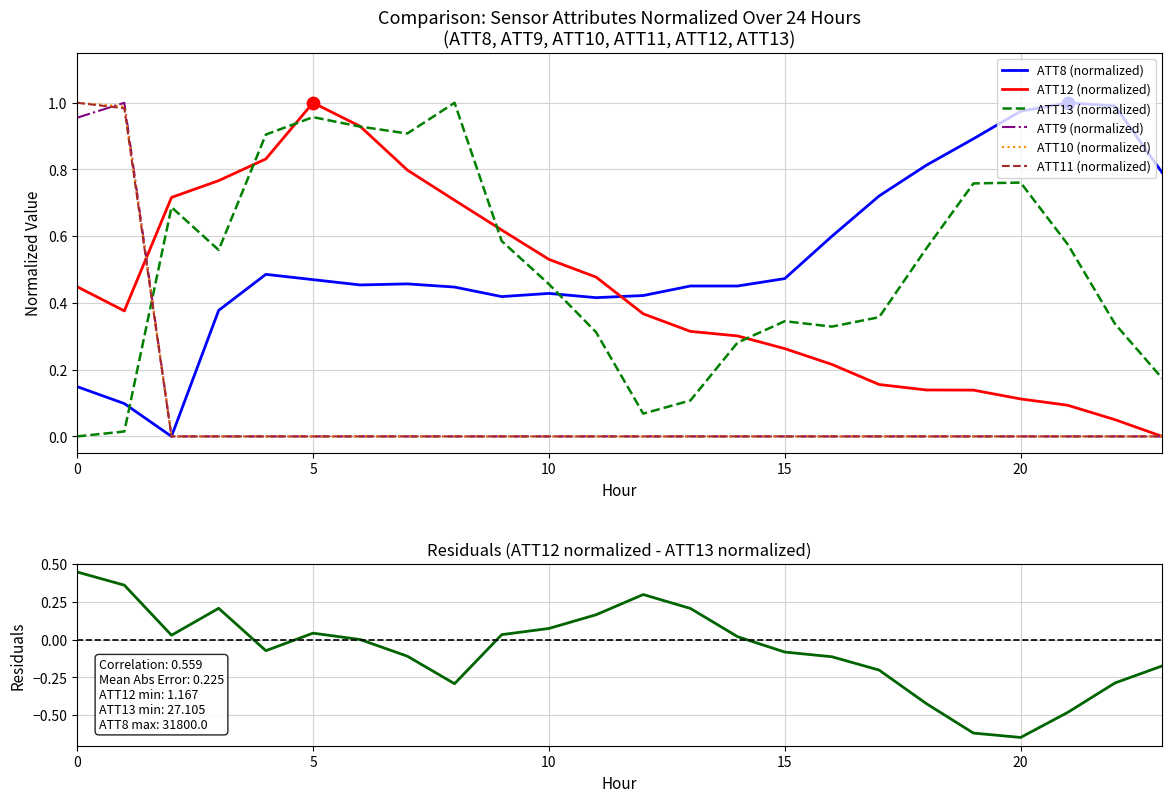

What is the total value across all series at 12?

0.9